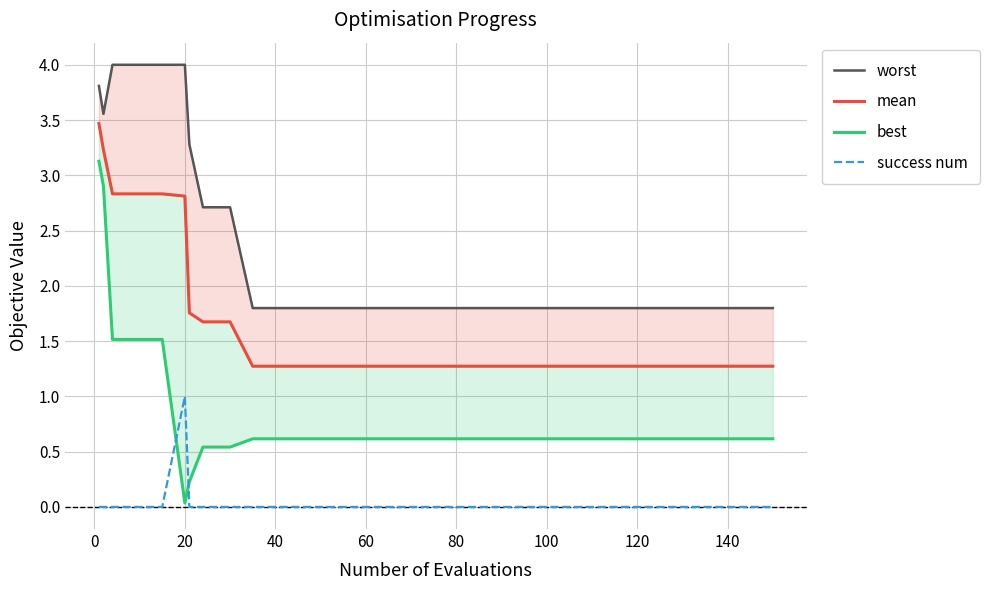

Reading left to right, extract all data points from this chart.

worst: 3.8	3.6	4.0	4.0	4.0	4.0	3.3	2.7	2.7	1.8	1.8	1.8	1.8	1.8	1.8	1.8	1.8	1.8	1.8	1.8	1.8	1.8
mean: 3.5	3.2	2.8	2.8	2.8	2.8	1.8	1.7	1.7	1.3	1.3	1.3	1.3	1.3	1.3	1.3	1.3	1.3	1.3	1.3	1.3	1.3
best: 3.1	2.9	1.5	1.5	1.5	0.0	0.2	0.5	0.5	0.6	0.6	0.6	0.6	0.6	0.6	0.6	0.6	0.6	0.6	0.6	0.6	0.6
success num: 0.0	0.0	0.0	0.0	0.0	1.0	0.0	0.0	0.0	0.0	0.0	0.0	0.0	0.0	0.0	0.0	0.0	0.0	0.0	0.0	0.0	0.0